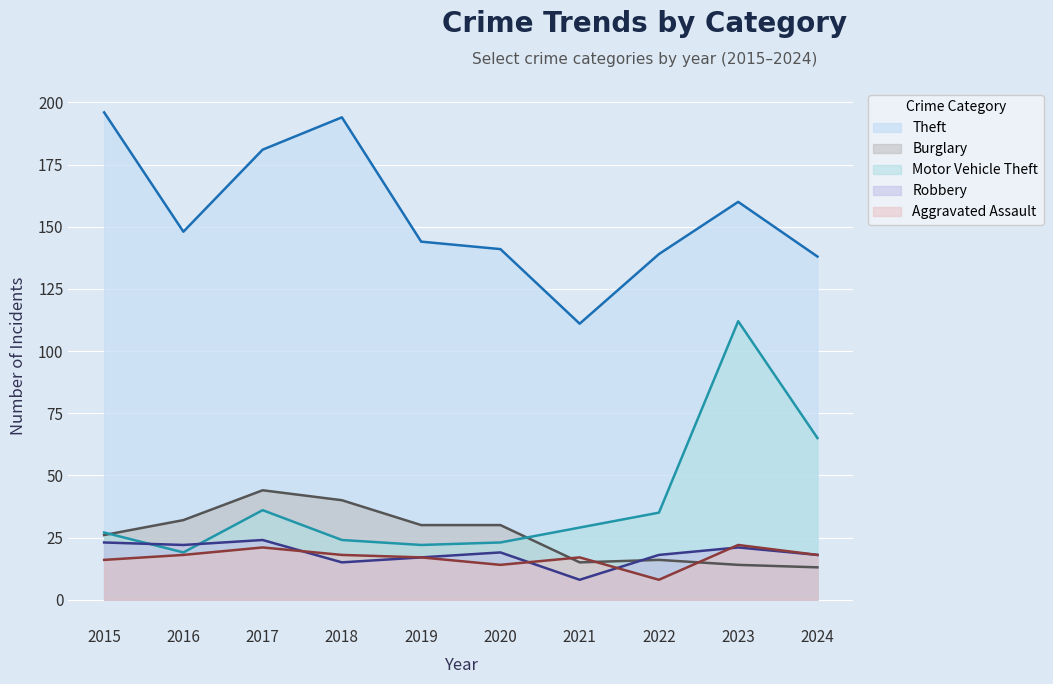

Which category has the lowest value in the Theft series?

2021